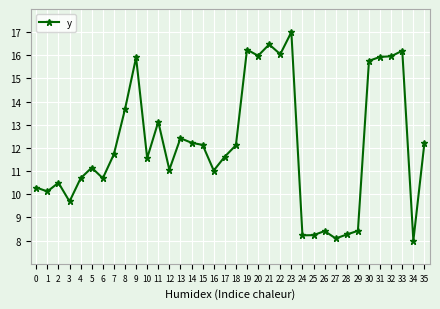

What is the change in value from 16 to 31?

+4.9